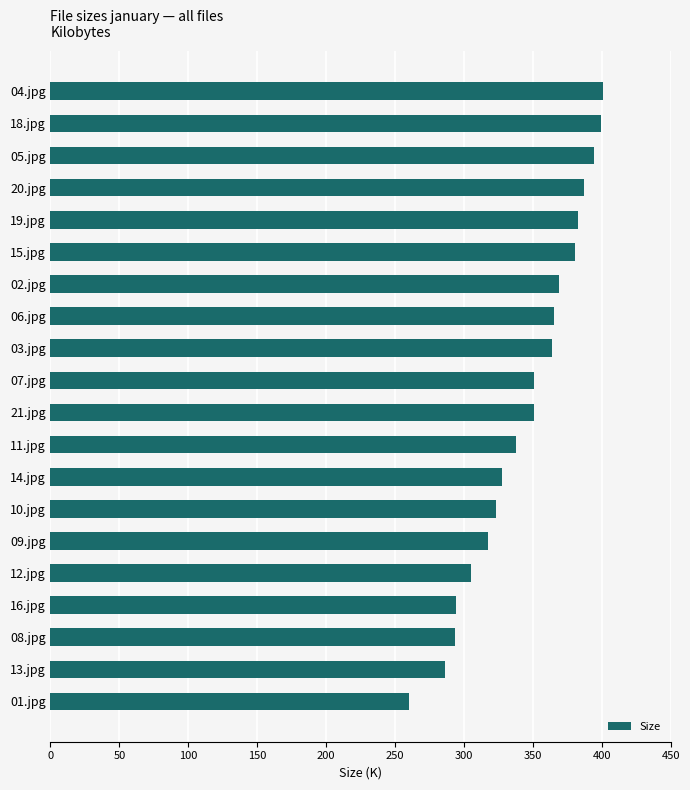

How many values are below 351?

10